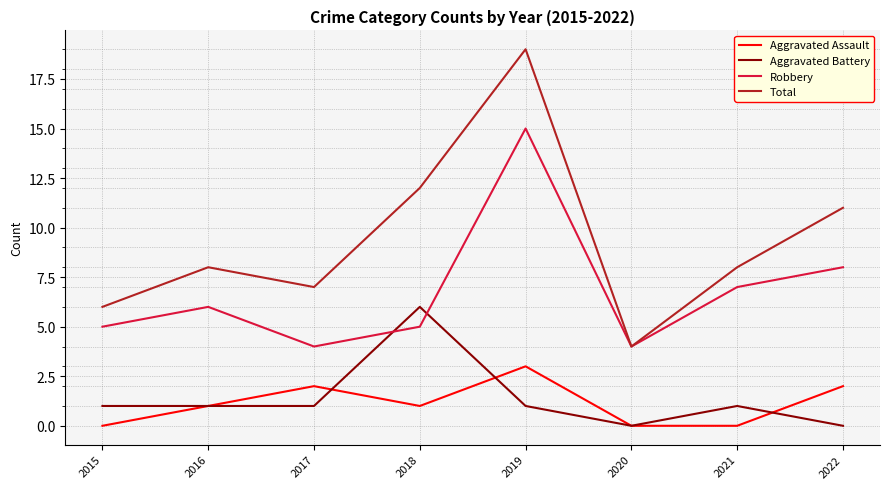

Which category has the highest value across all series?

2019